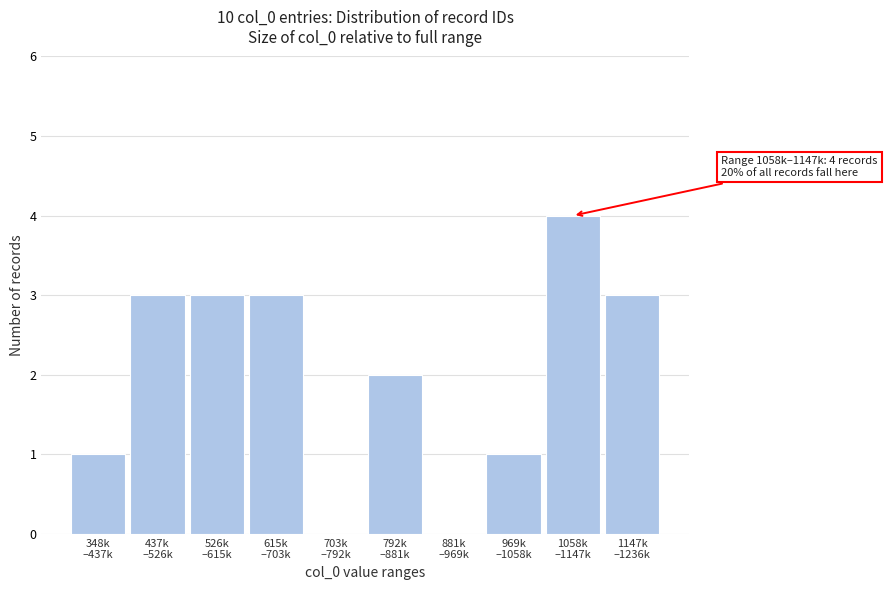

What is the sum of all values?

20